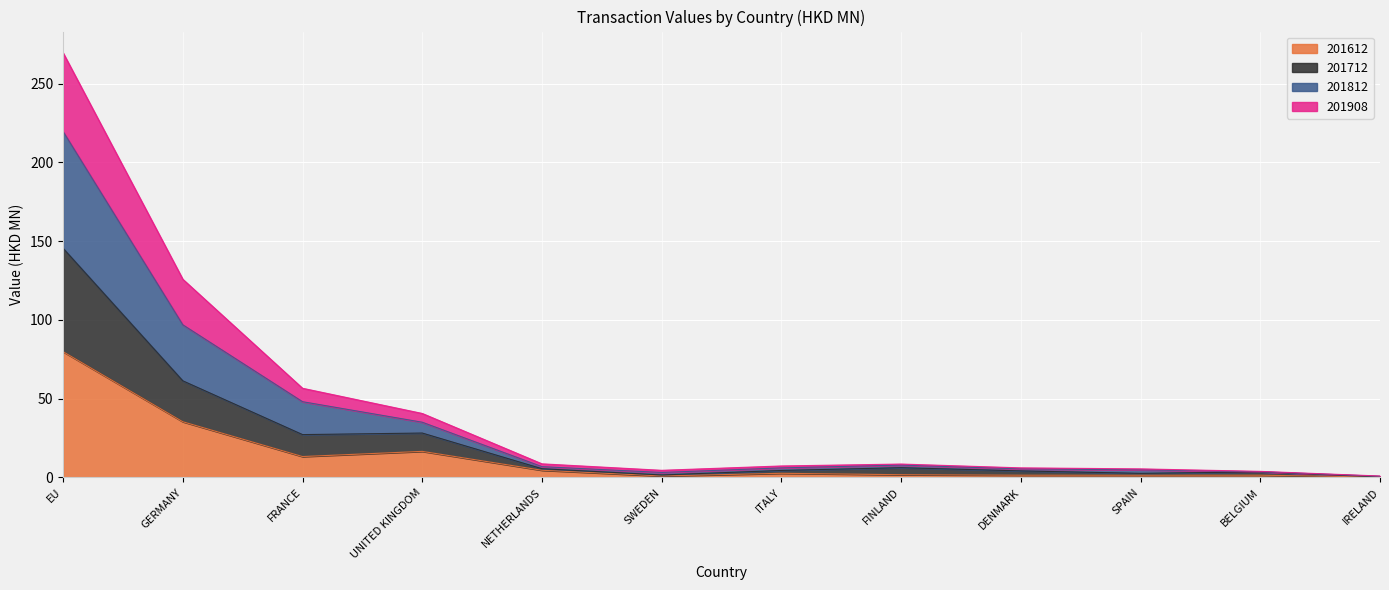

What is the highest value of the 201612 series?

79.8